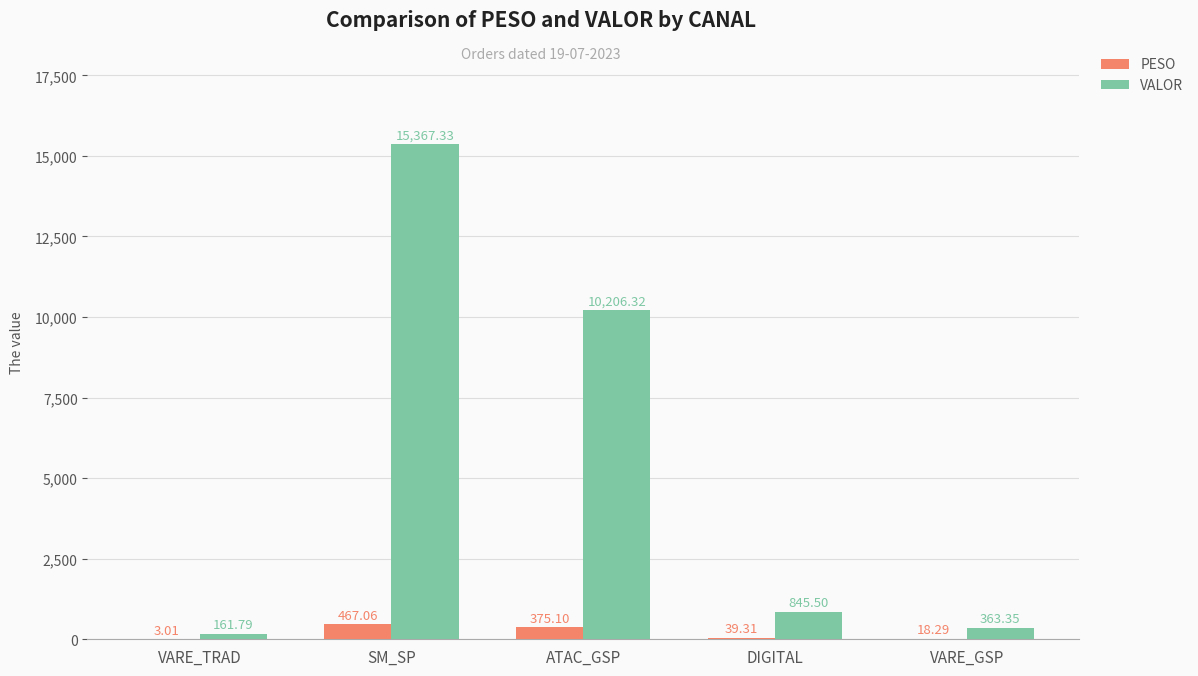

What are all the series names shown in the legend?

PESO, VALOR